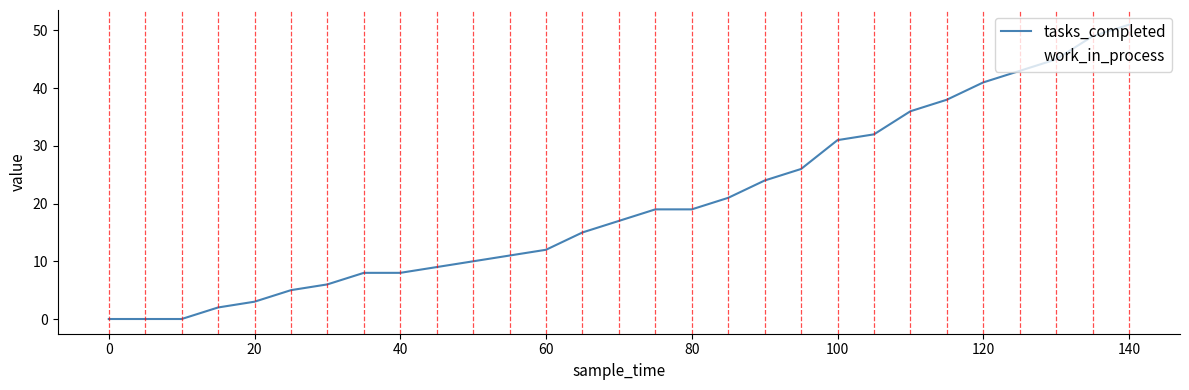

Does the chart display data point markers on the line(s)?

No